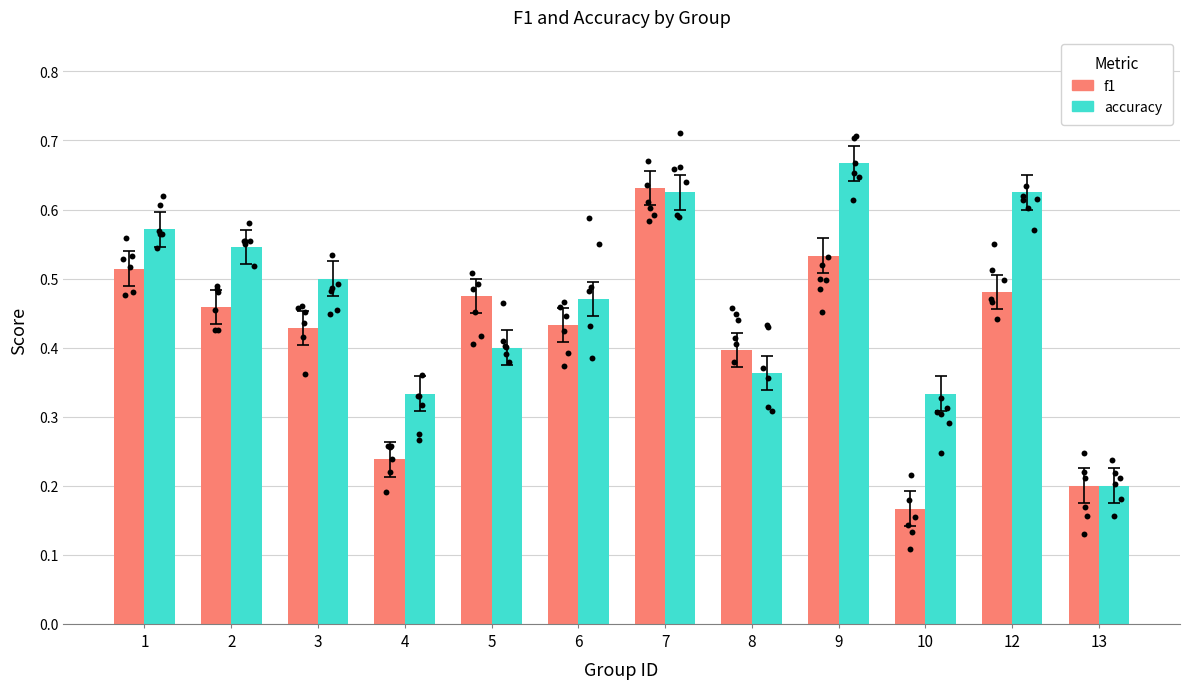

At which category is the sum across all series the highest?

7